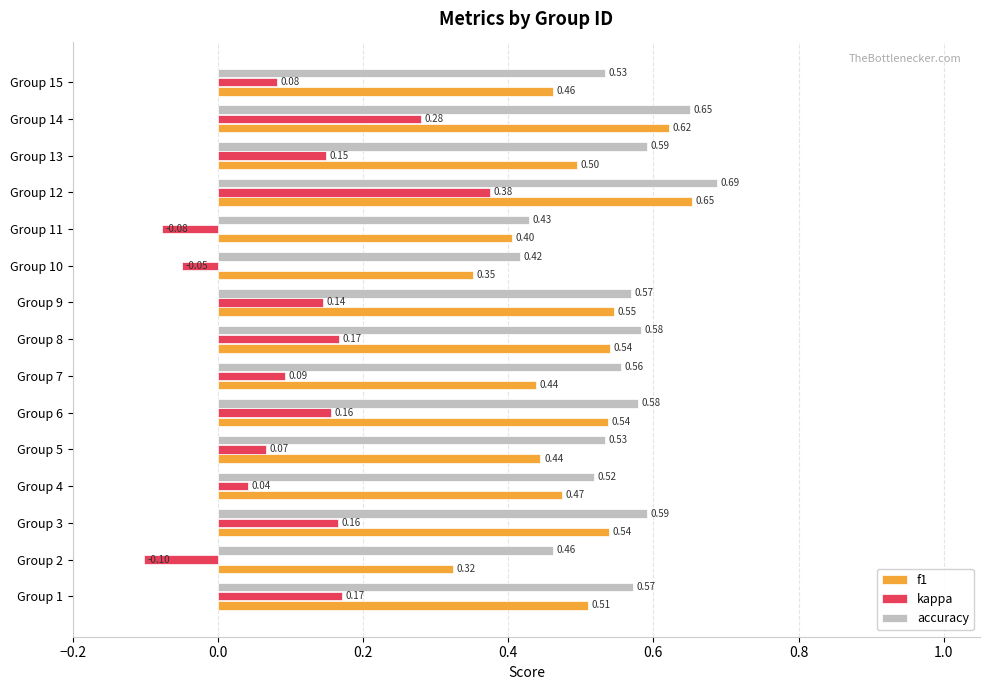

What is the difference between the maximum and minimum values in the kappa series?

0.5